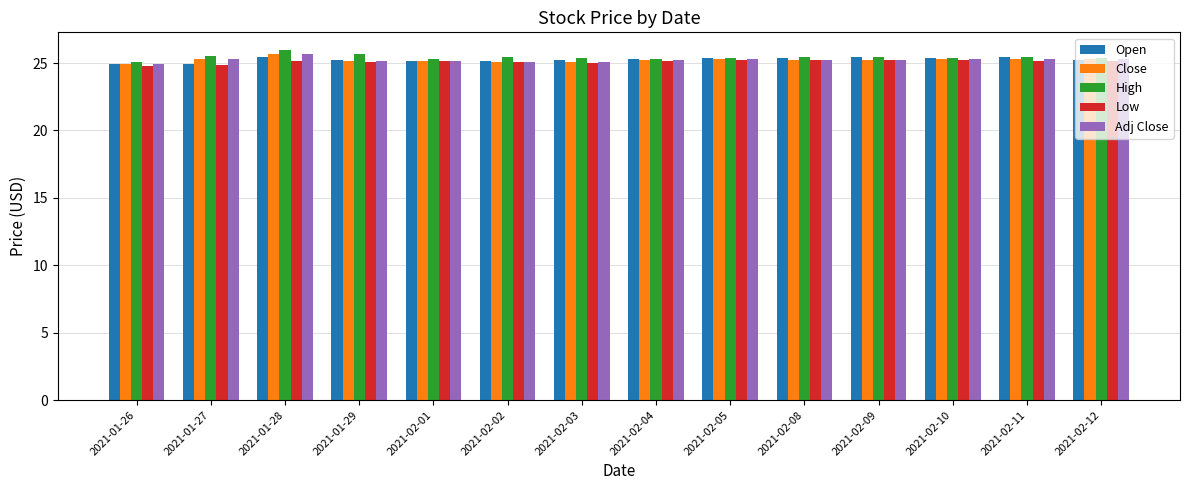

How many bars are there in each group?

5